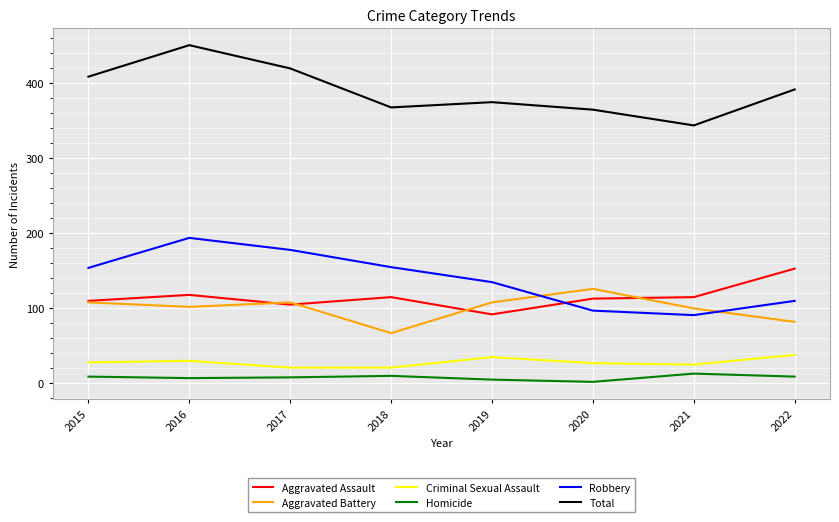

At which category is the sum across all series the highest?

2016